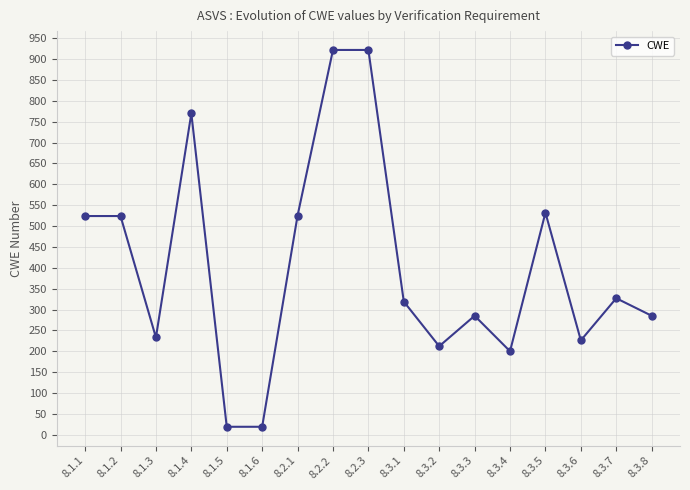

What is the minimum value shown in the chart?

19